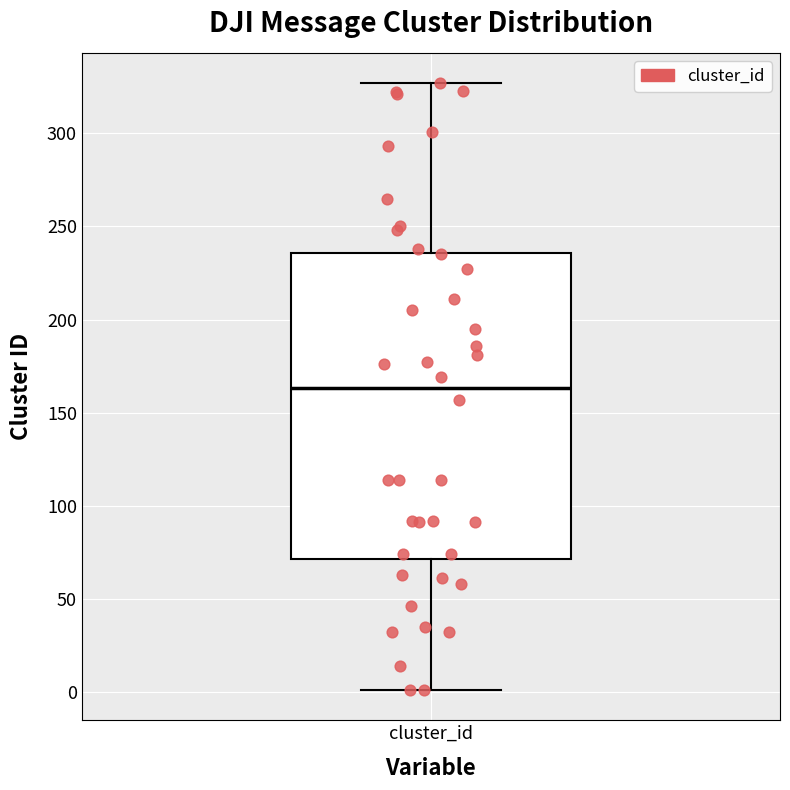

Read this box plot against the y-axis: the position of the median line, the range covered by the box, and the ends of both whiskers. The values are not printed on the chart, so give them approximately, as read against the axis.

median 165, box 70 to 235, whiskers 0 to 325